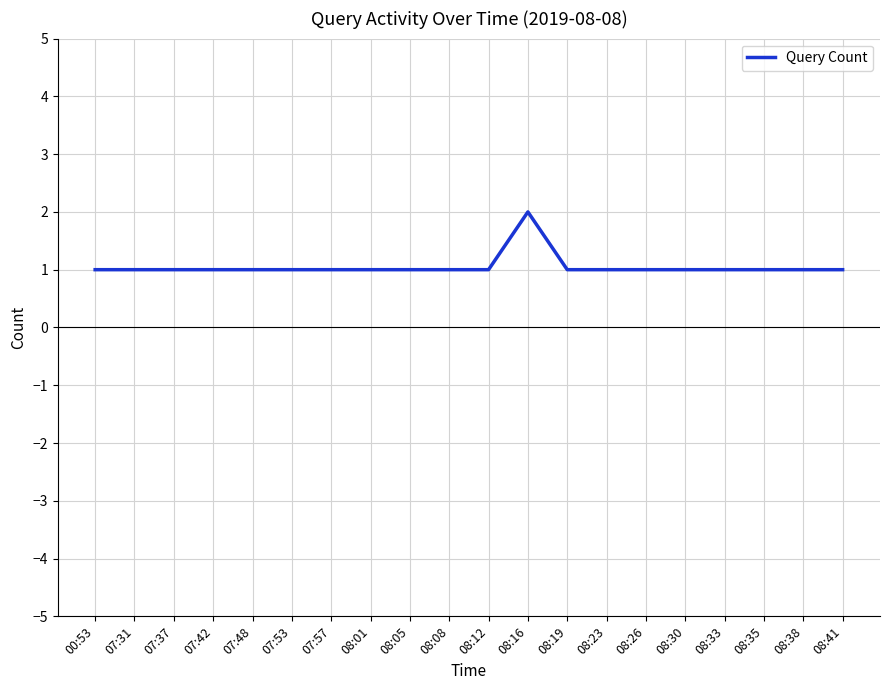

What position from the left is 08:38?

19